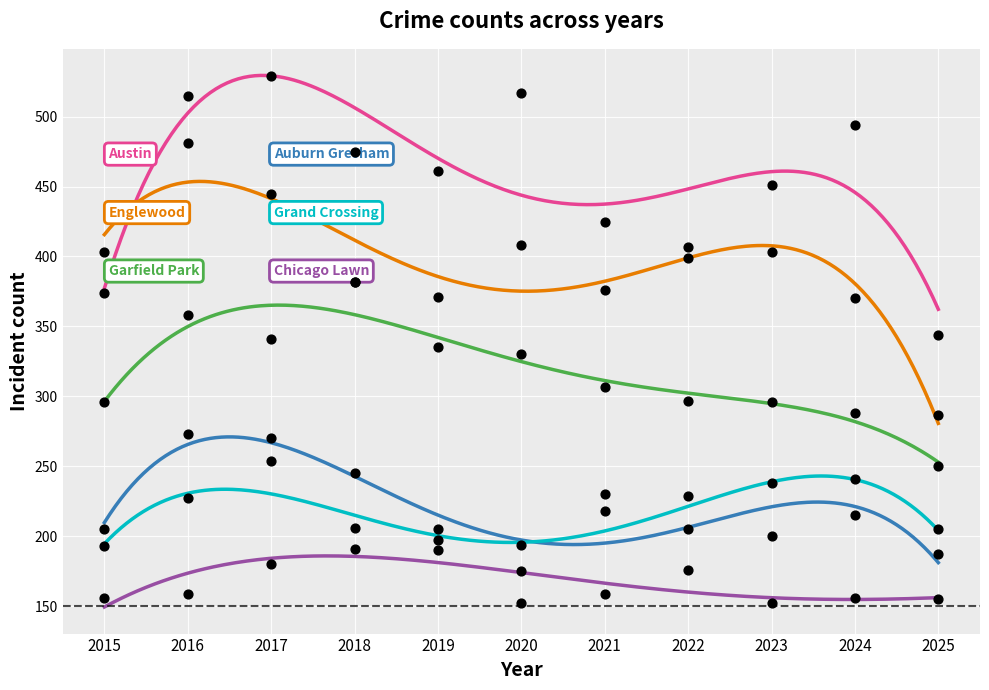

Which series reaches the minimum Y coordinate?

Chicago Lawn